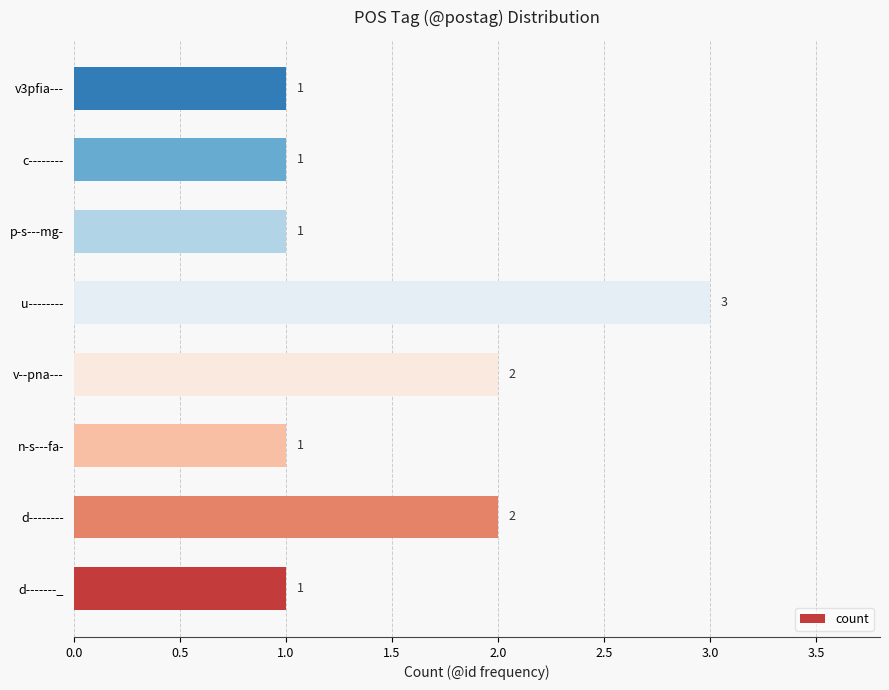

Reading bottom to top, extract all data points from this chart.

1	2	1	2	3	1	1	1